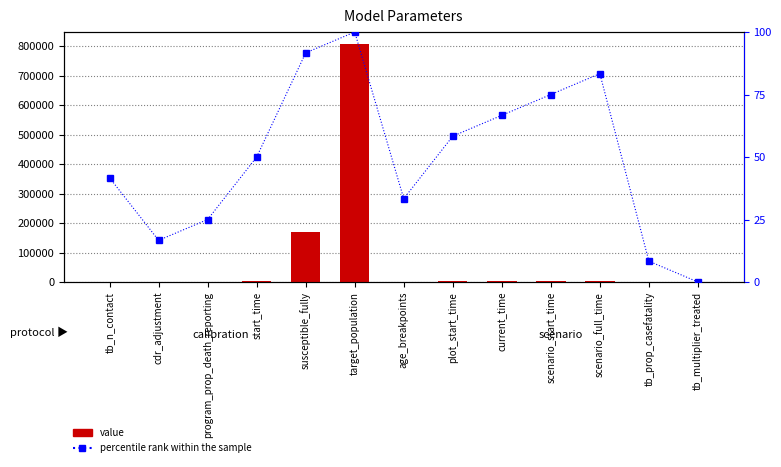

What is the average value of the value series?

75826.8